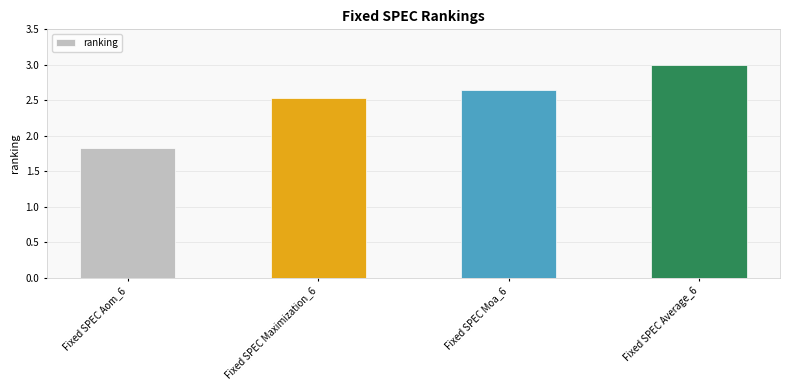

True or false: the data shows 3.0 at Fixed SPEC Average_6.

True